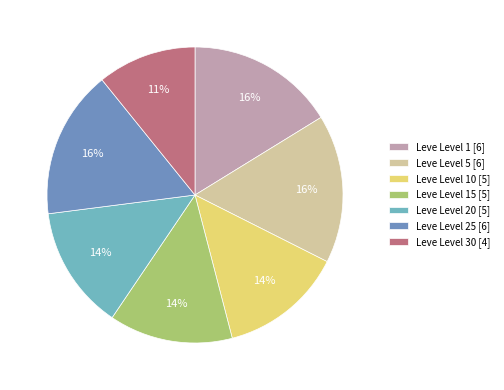

Combined, do Leve Level 30 [4] and Leve Level 15 [5] account for over 50%?

No